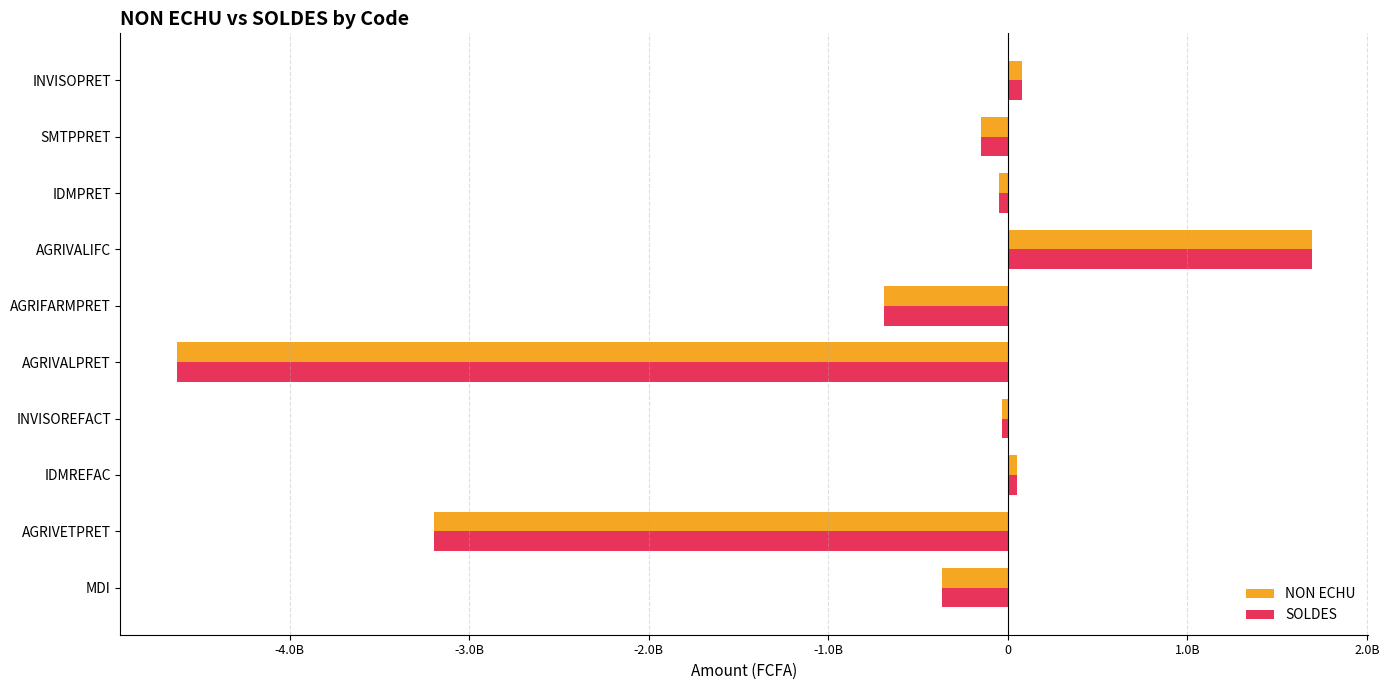

What are all the series names shown in the legend?

NON ECHU, SOLDES